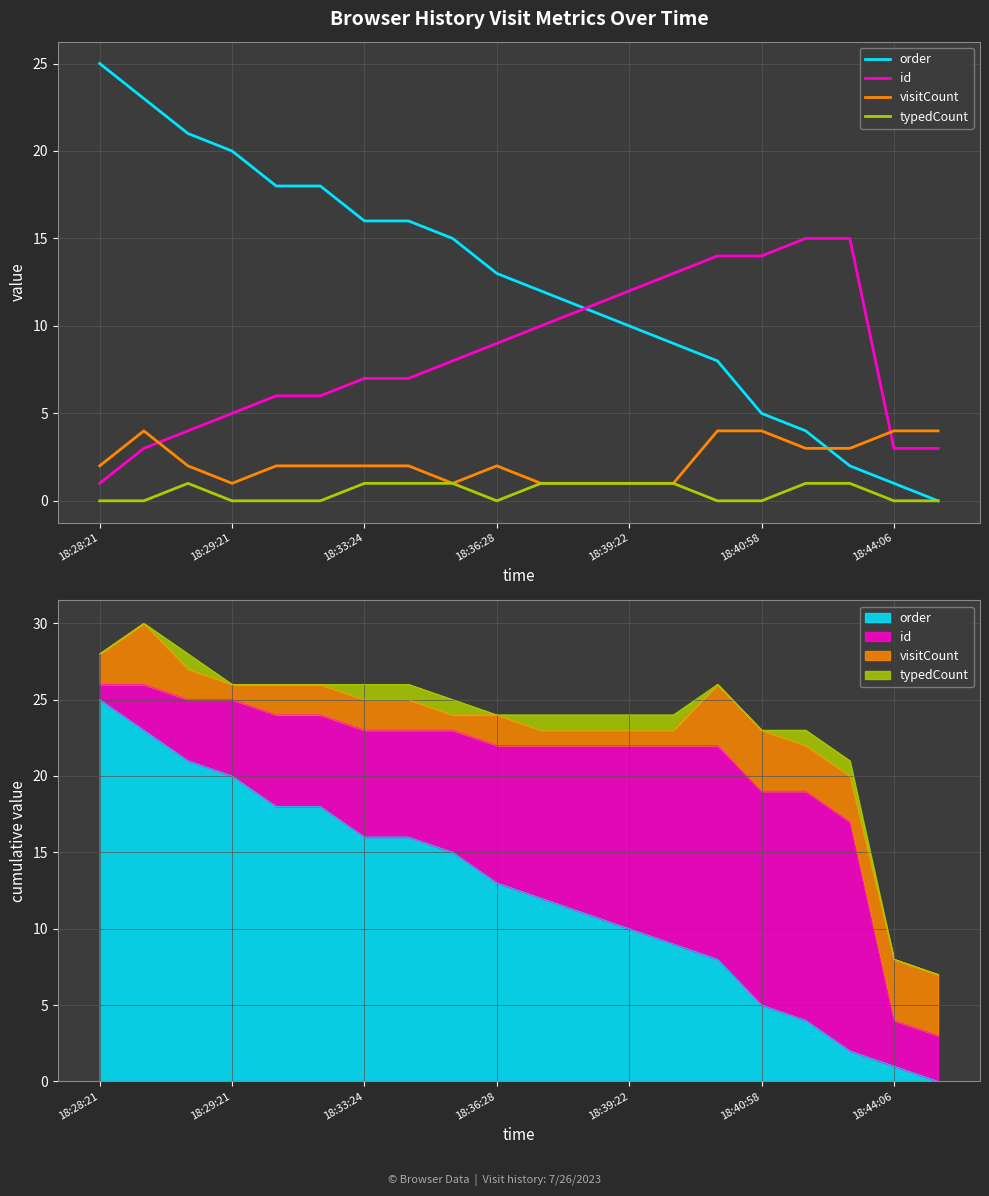

Rank the series by their average value, from highest to lowest.

order, id, visitCount, typedCount